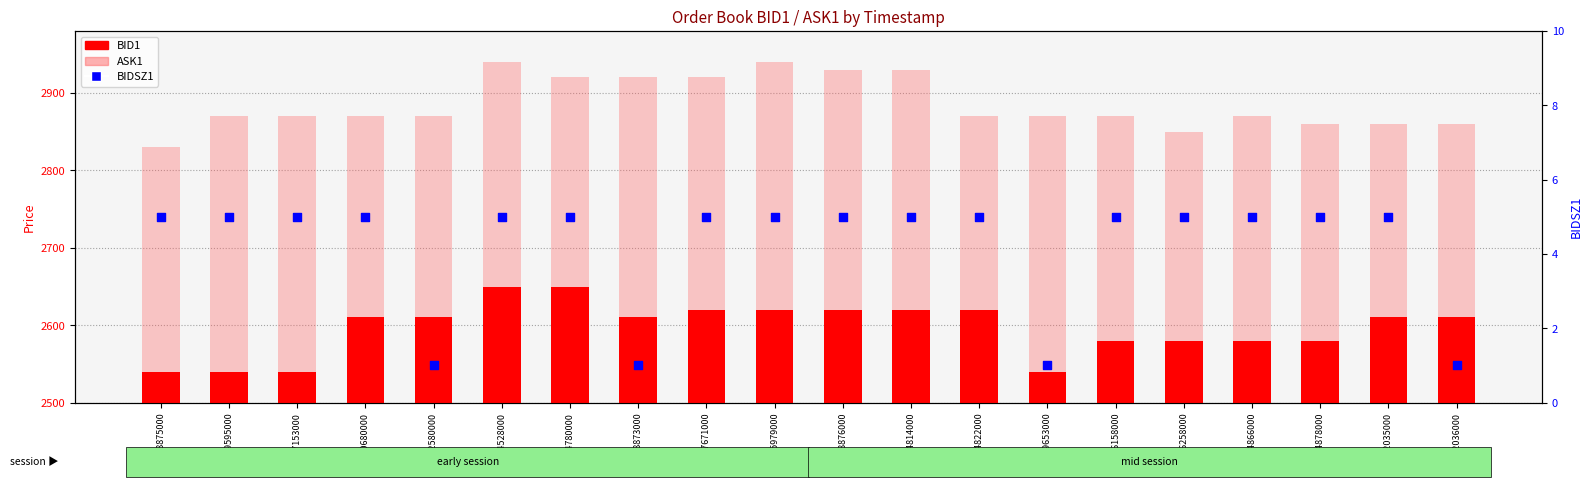

At how many categories does at least one series exceed 425?

20